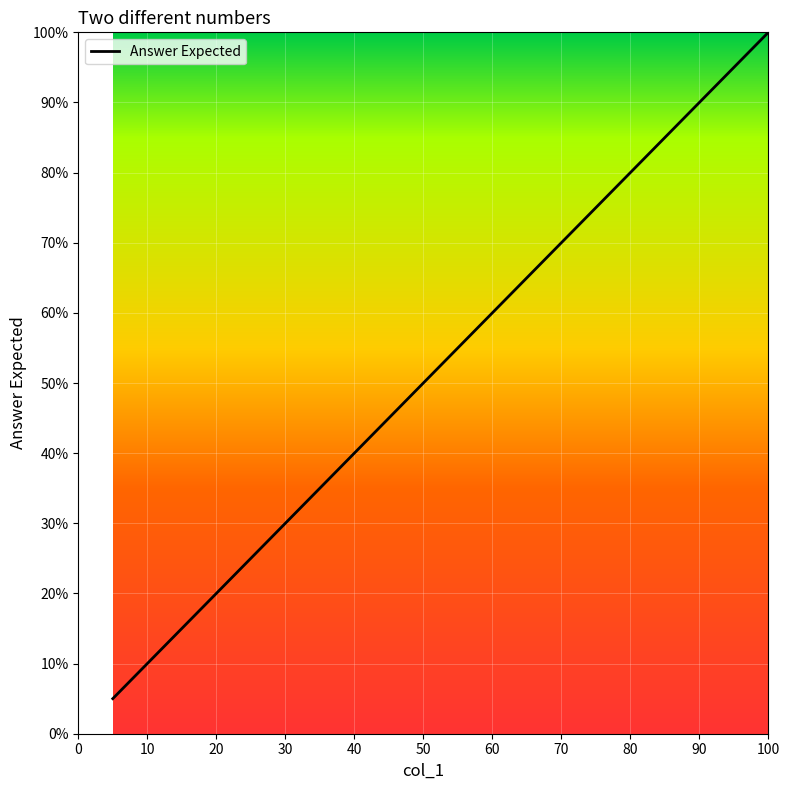

What is the minimum value shown in the chart?

5